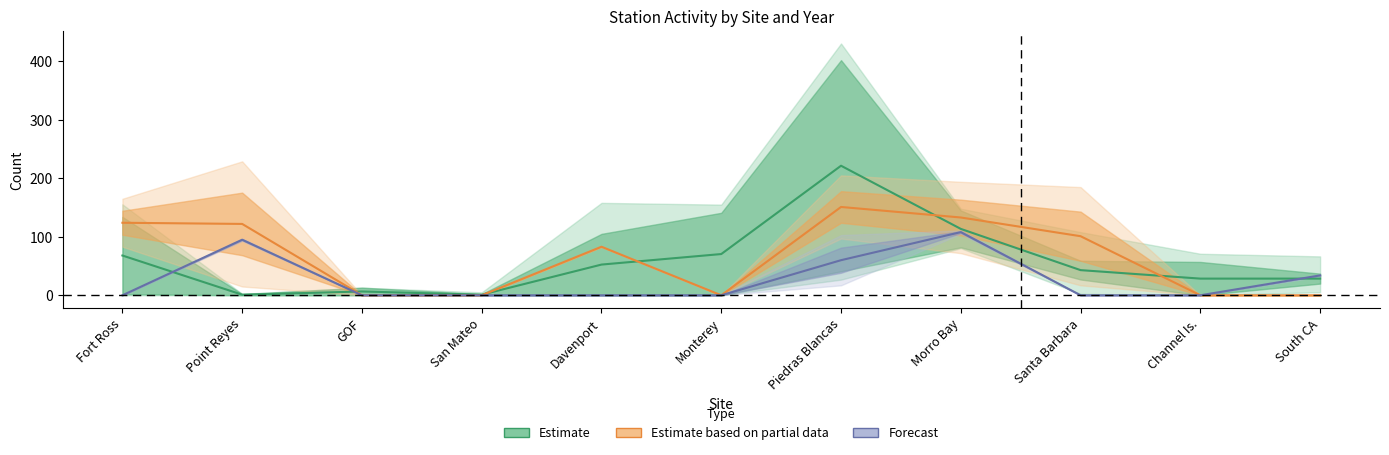

What is the spread (max minus min) of values at San Mateo?

1.0